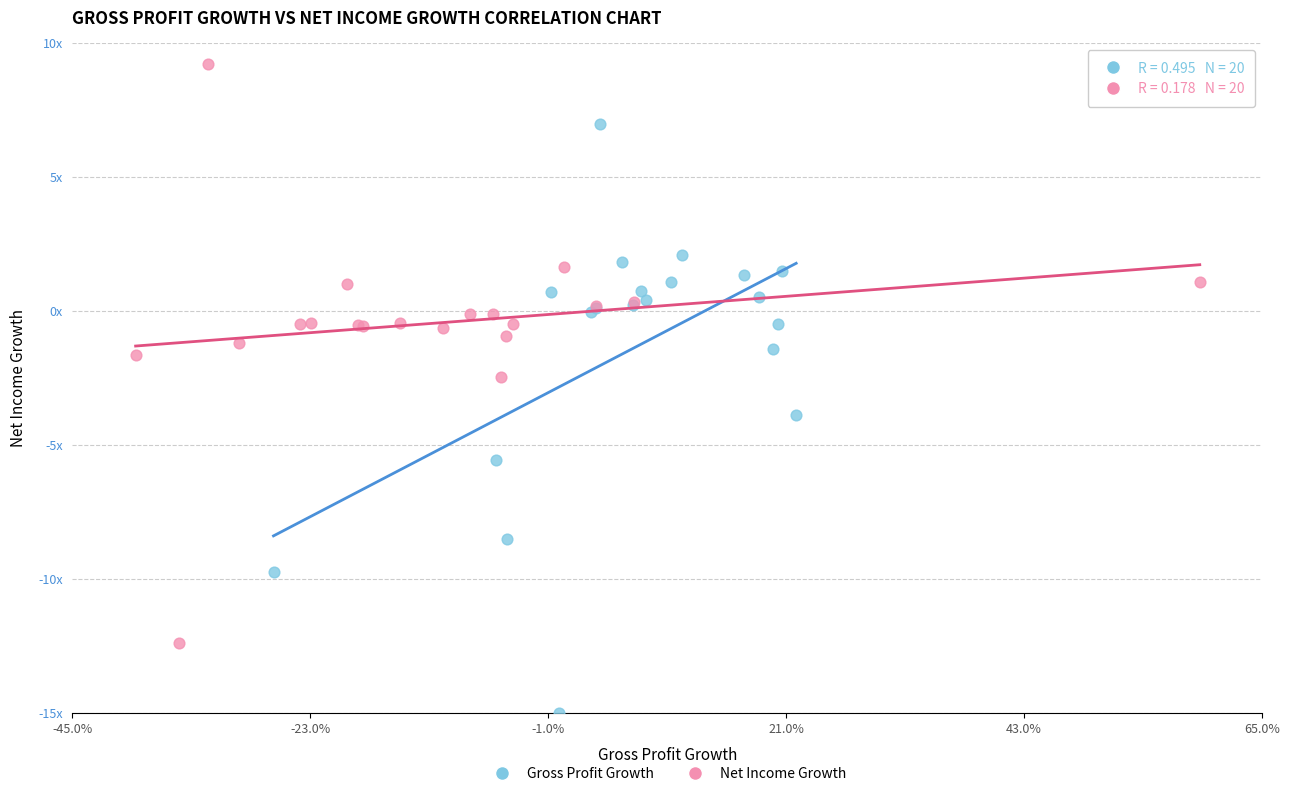

What are all the series names shown in the legend?

Gross Profit Growth, Net Income Growth